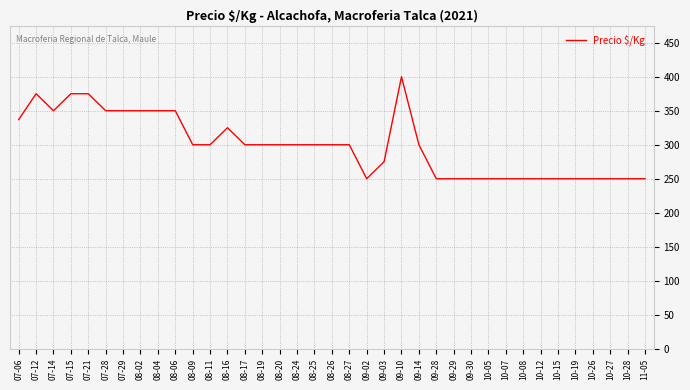

What is the approximate value at 08-17, to the nearest 50?

300